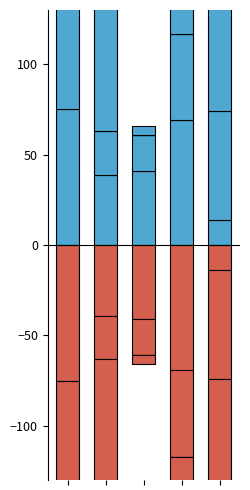

Is it true that the value at 2 is -41.0?

True